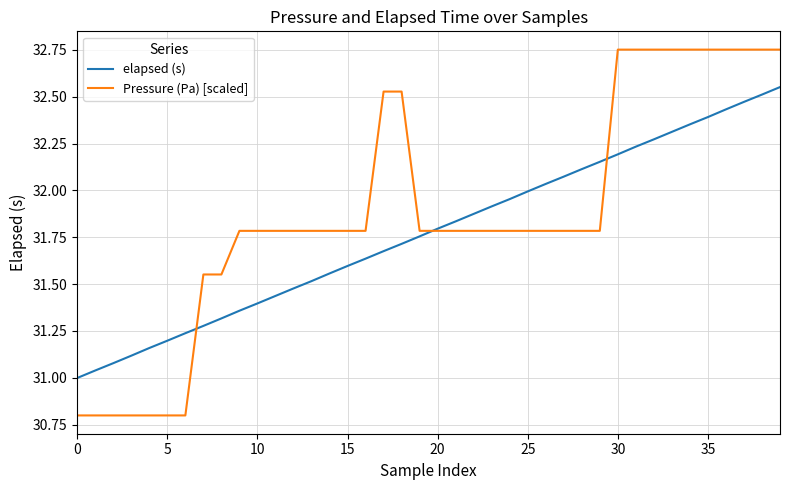

List the series in order of their overall mean, lowest first.

elapsed (s), Pressure (Pa) [scaled]